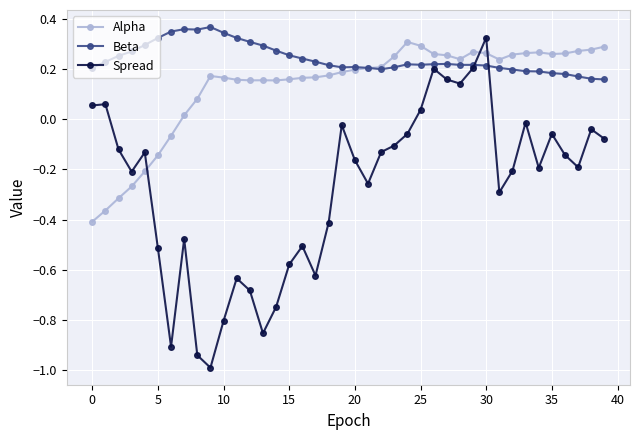

How many times do Spread and Alpha cross each other?

3